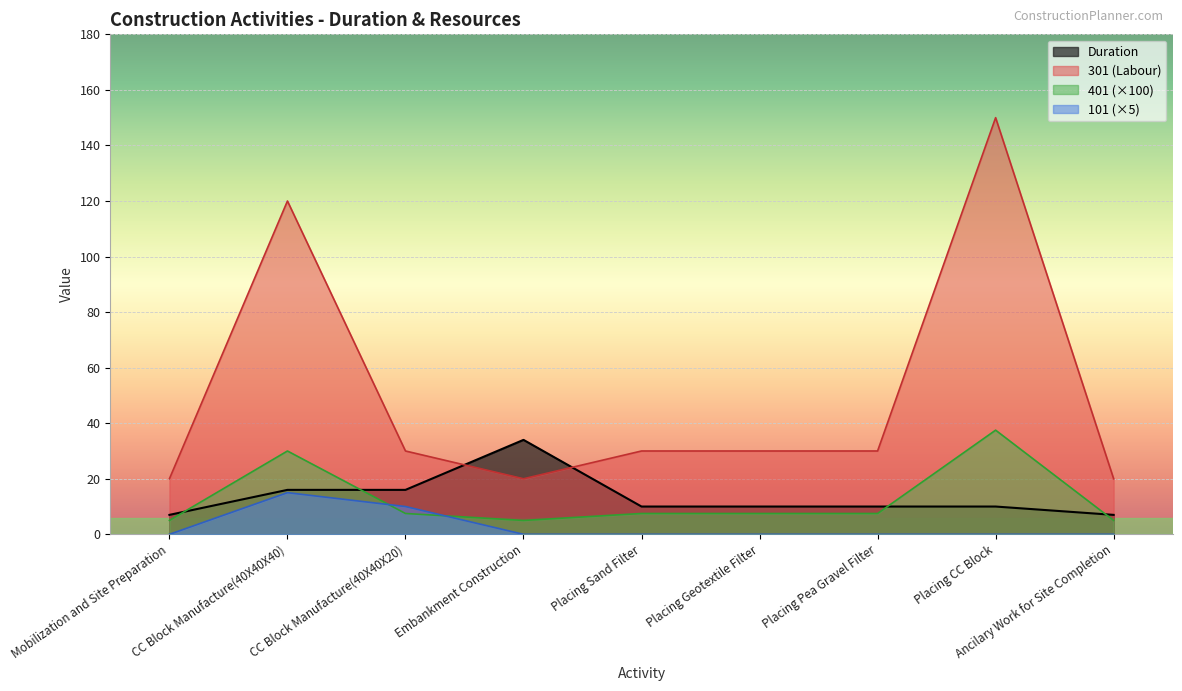

Where does the 401 series first go above 7?

CC Block Manufacture(40X40X40)